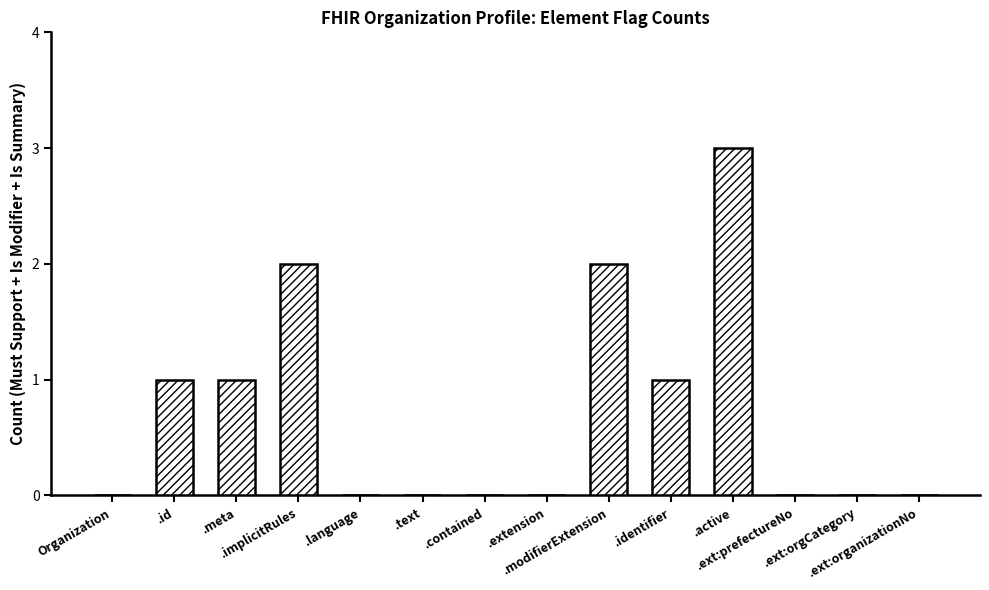

Which category has the highest value across all series?

.active